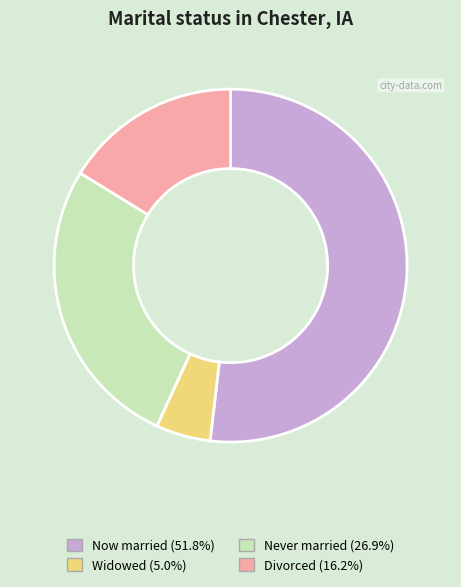

Is there any slice that represents more than half of the pie?

Yes